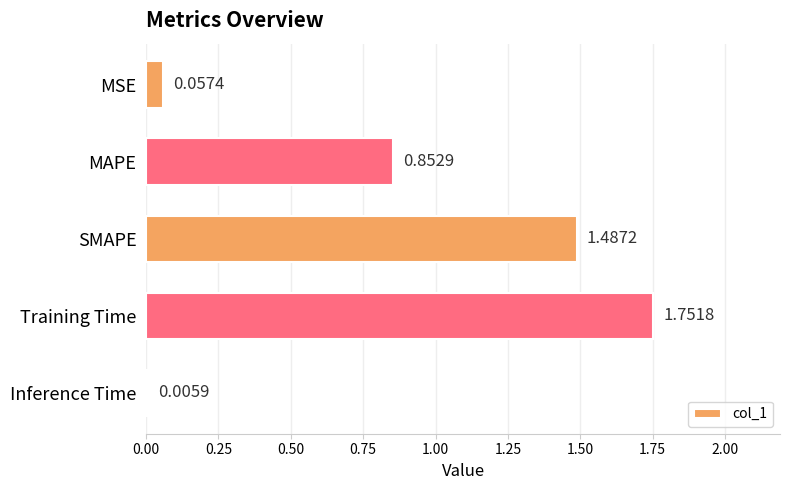

What is the change in value from MAPE to SMAPE?

+0.6